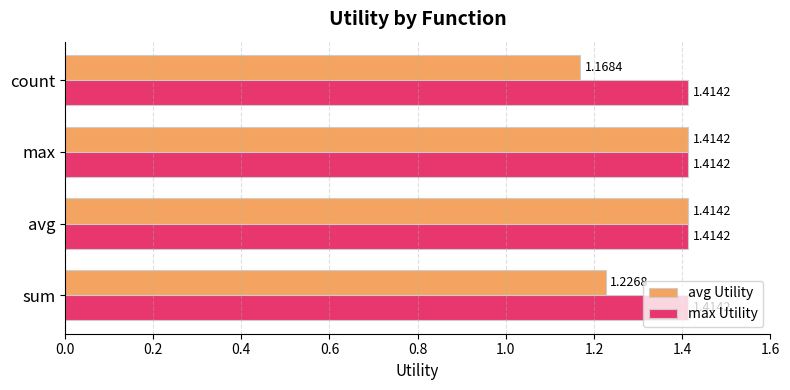

Which series has the widest spread of values?

avg Utility